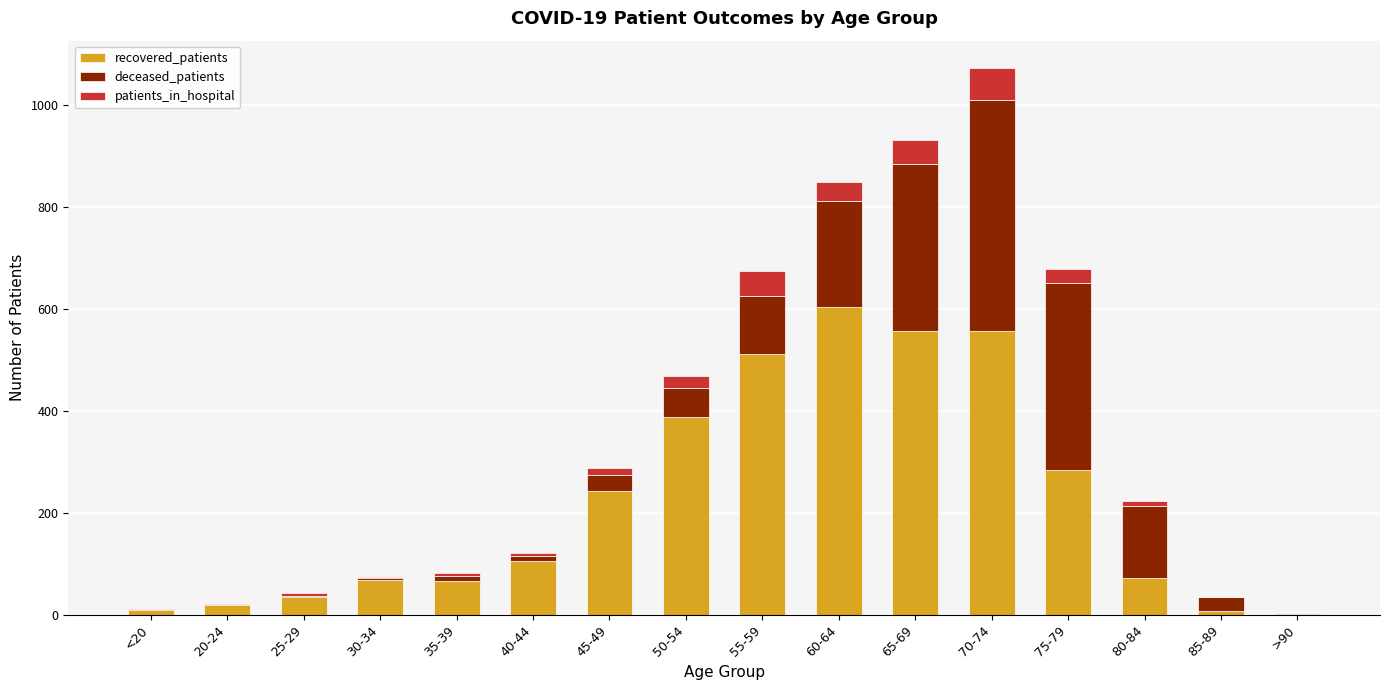

The value of recovered_patients at 40-44 is 168. True or false?

False